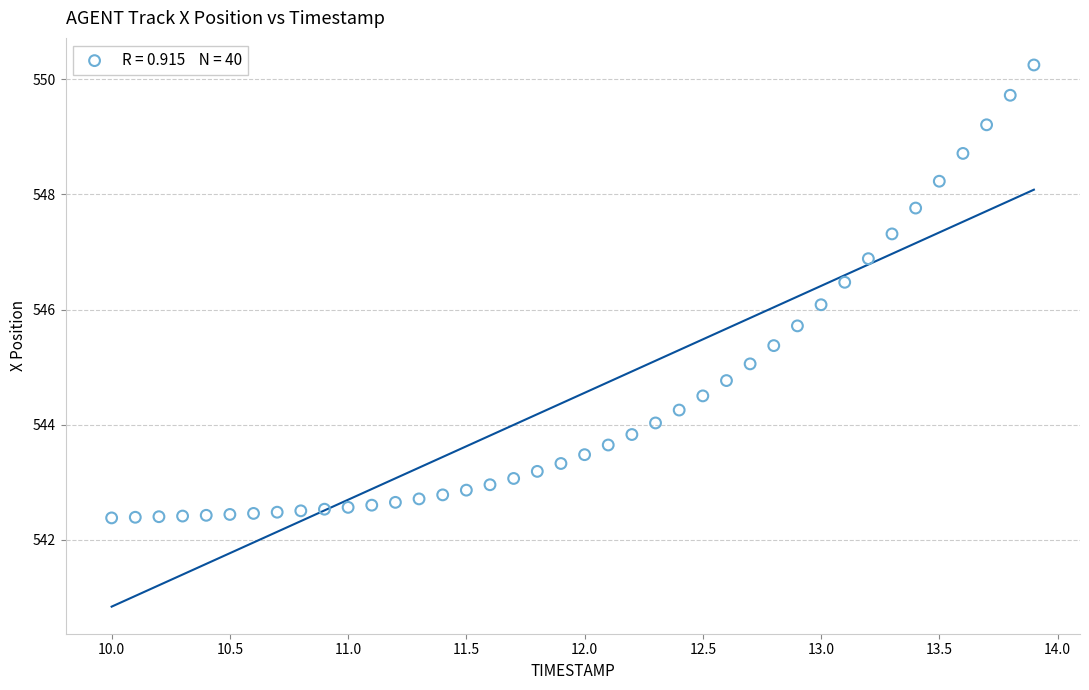

What is the range of X values (max minus min)?

3.9